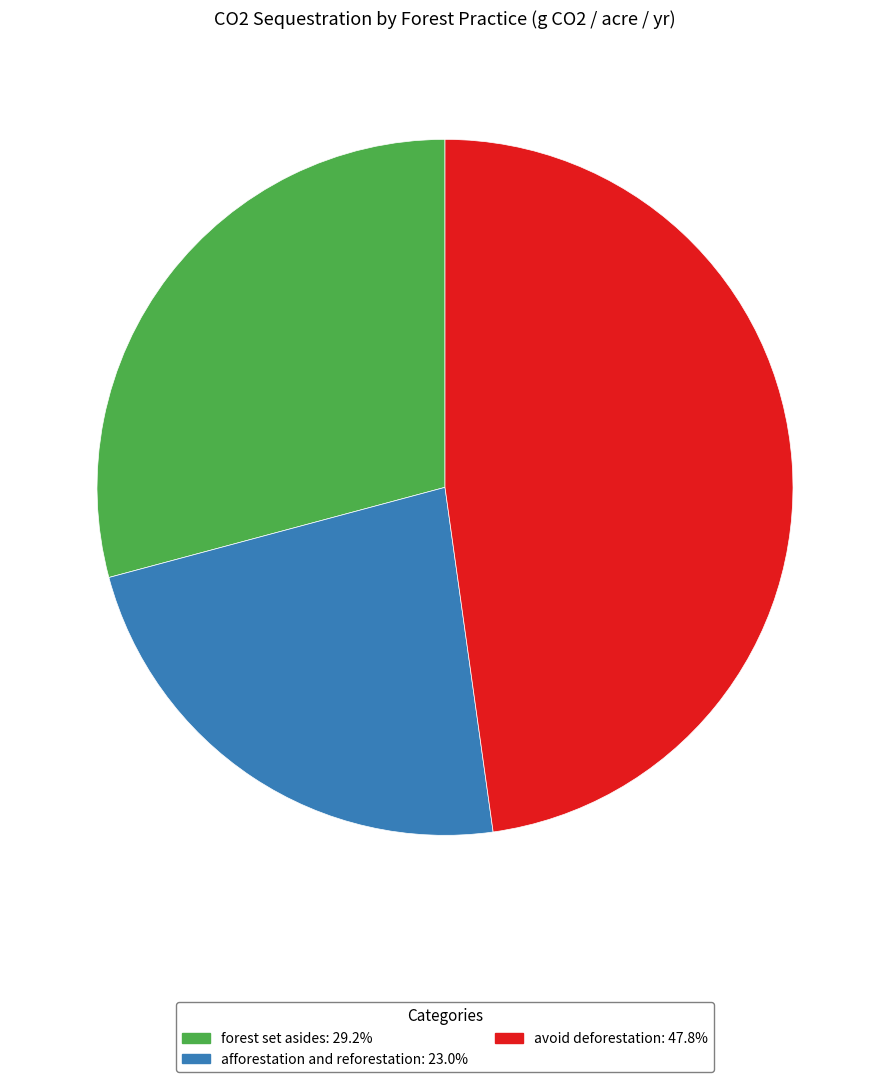

Does forest set asides account for over 50% of the chart?

No